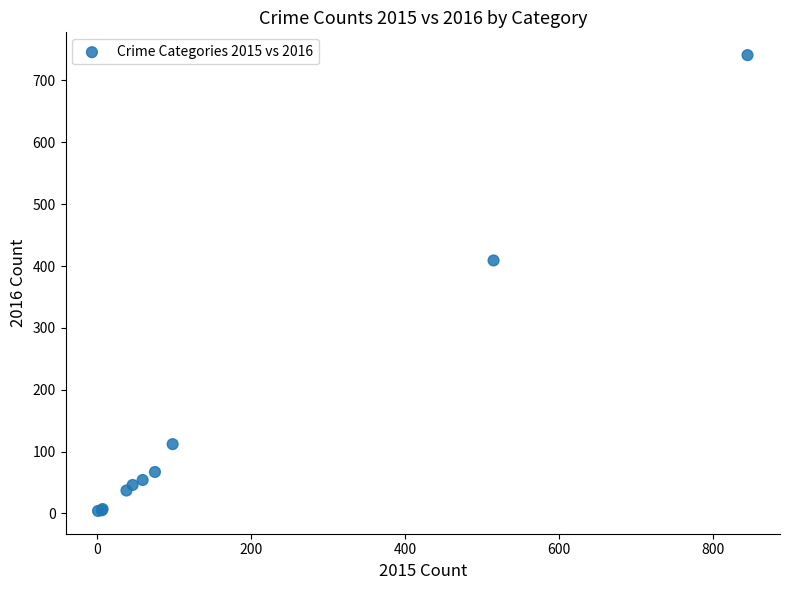

What Y value in the scatter plot is closest to 372?

409